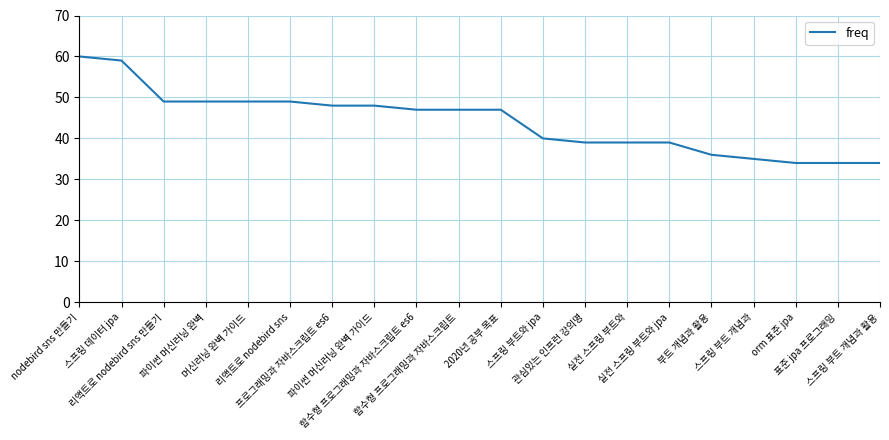

What is the maximum value shown in the chart?

60